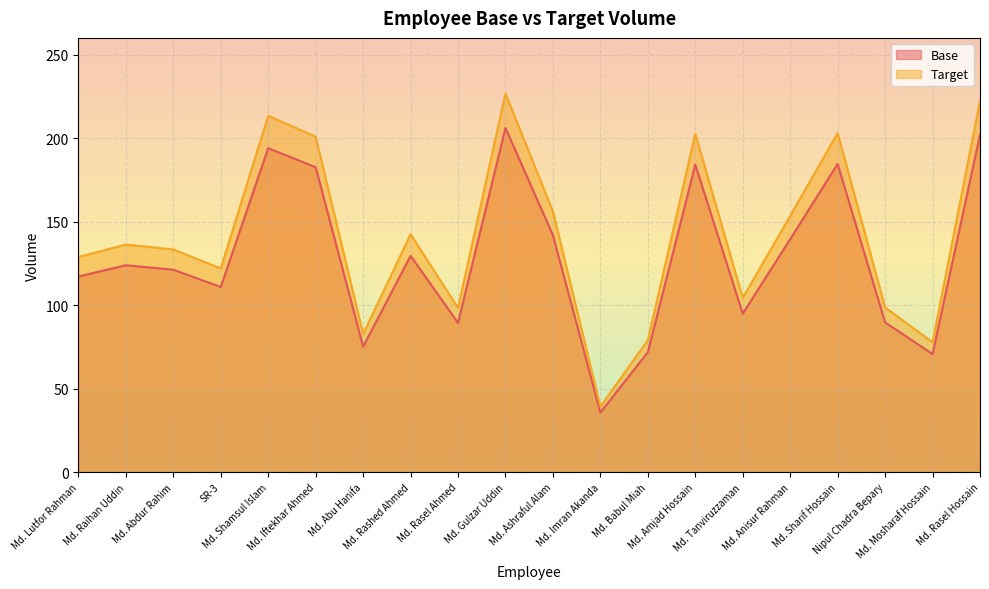

What is the difference between the maximum and second lowest values in the Target series?

148.9